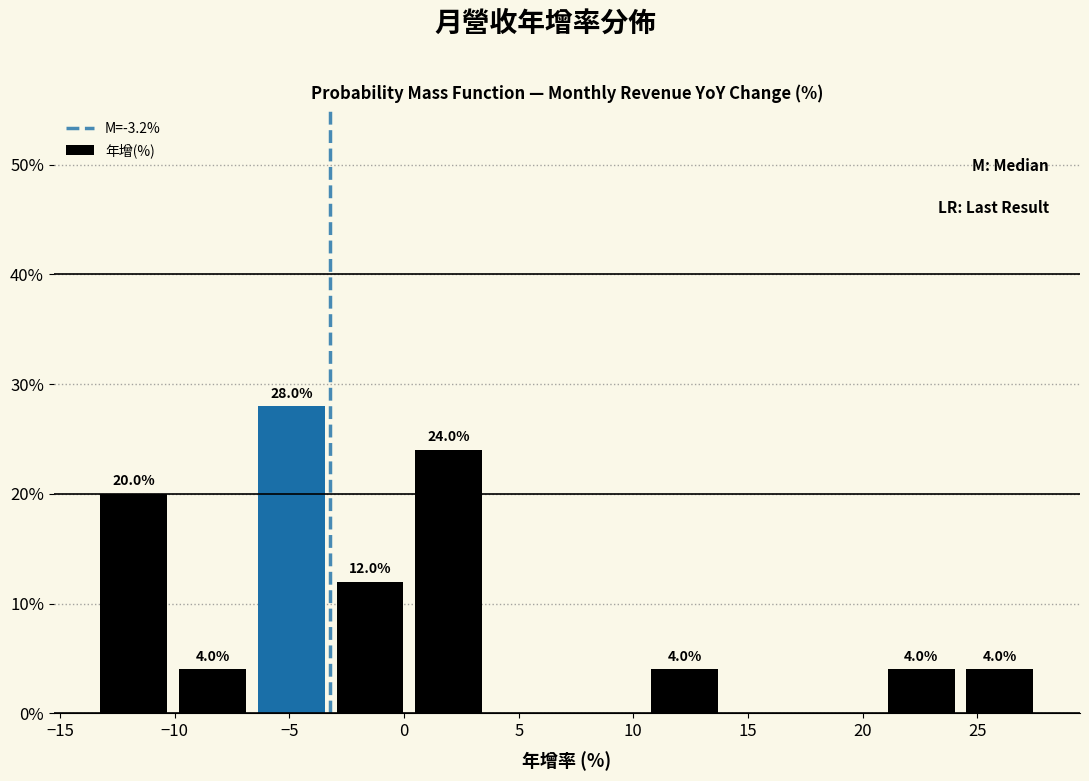

Which range on the x-axis has the tallest bar?

-6.5 to -3.0